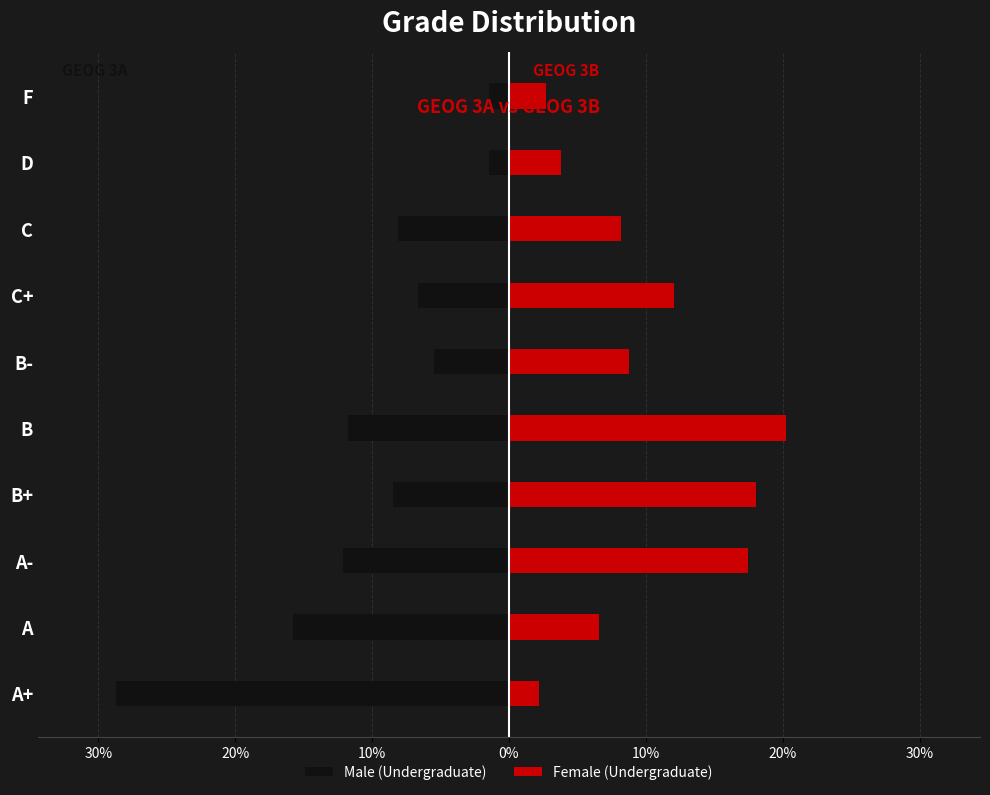

What is the difference between the maximum and second lowest values in the Male (Undergraduate) series?

14.3